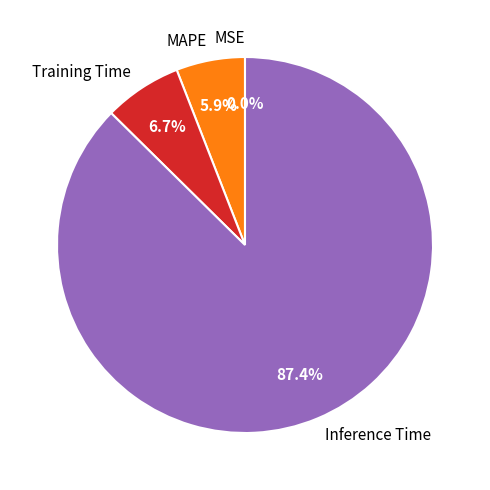

How much of the chart is everything except Inference Time?

12.6%